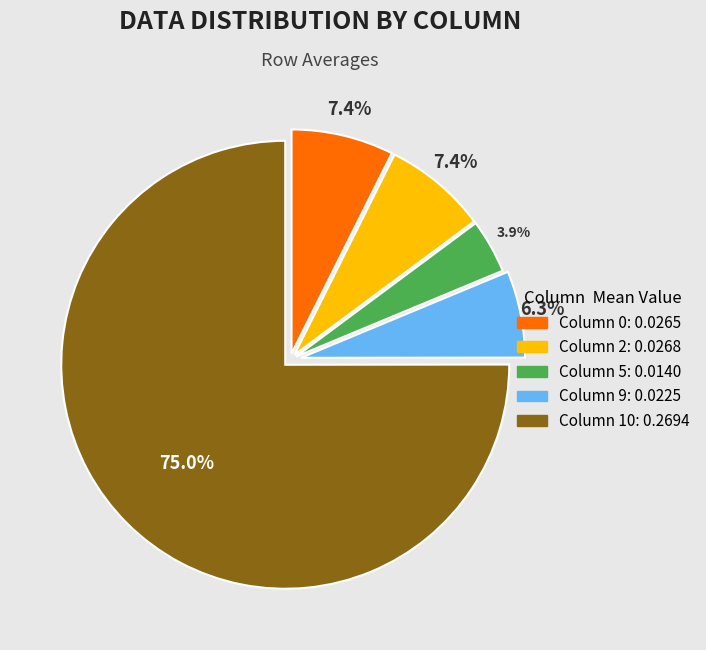

How many segments does this pie chart have?

5